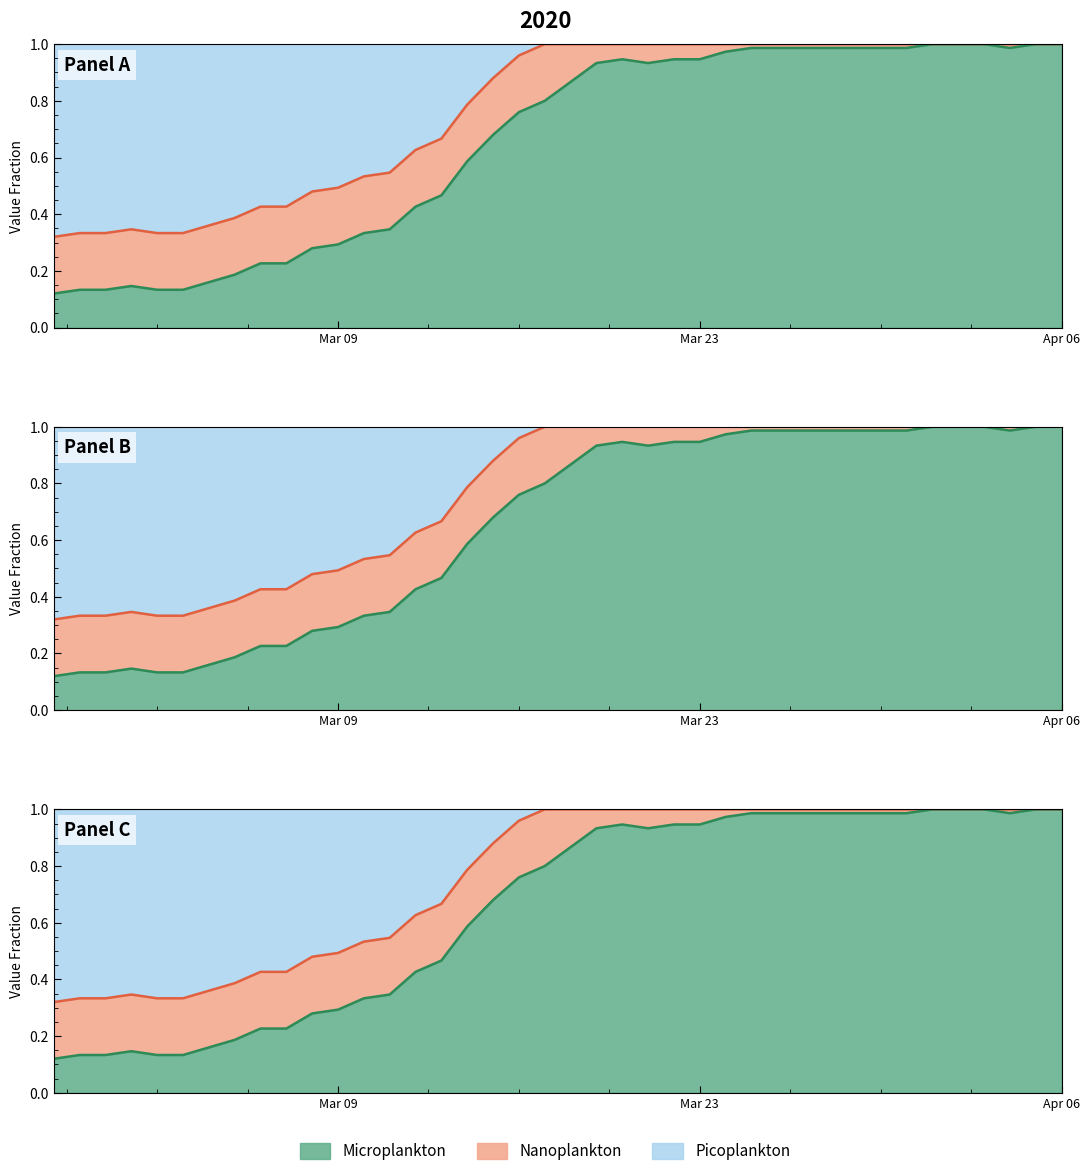

What is the sum of all values?

26.0